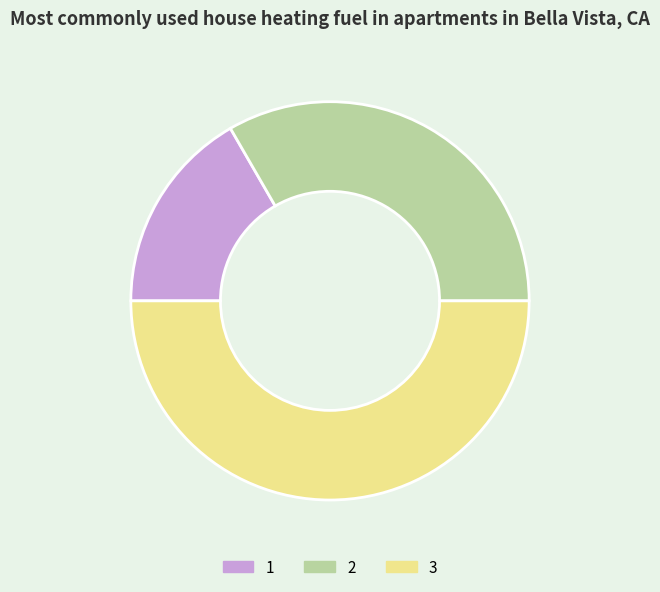

Between 2 and 1, which is larger?

2